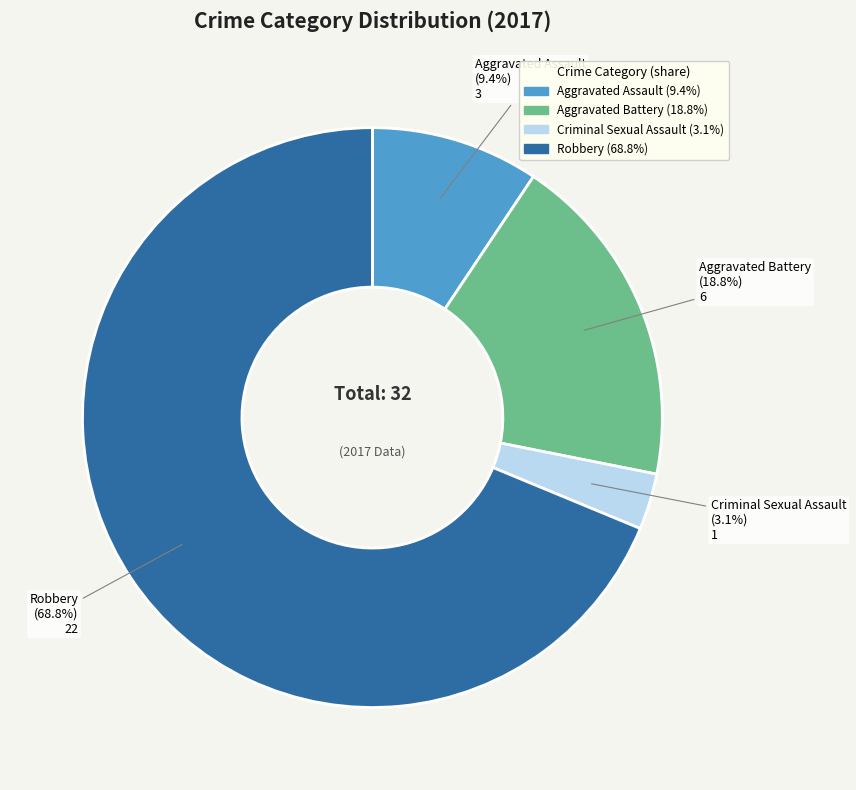

Combined, what portion of the pie is Criminal Sexual Assault and Aggravated Battery?

21.9%